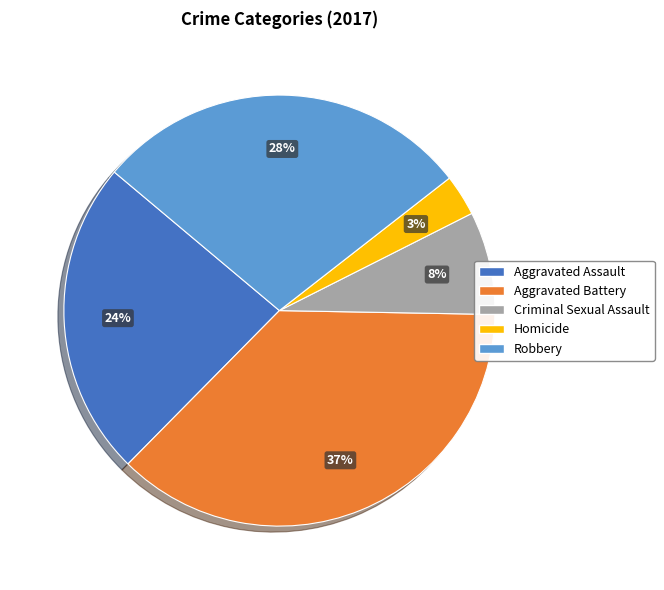

To the nearest percent, what portion does Robbery represent?

28%